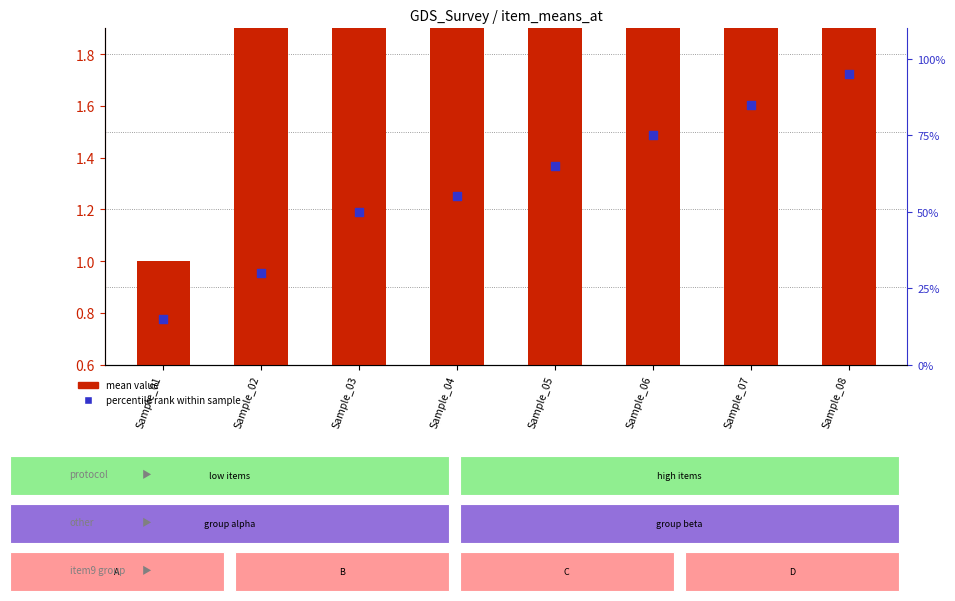

Which series has the largest Y range (max minus min)?

percentile rank